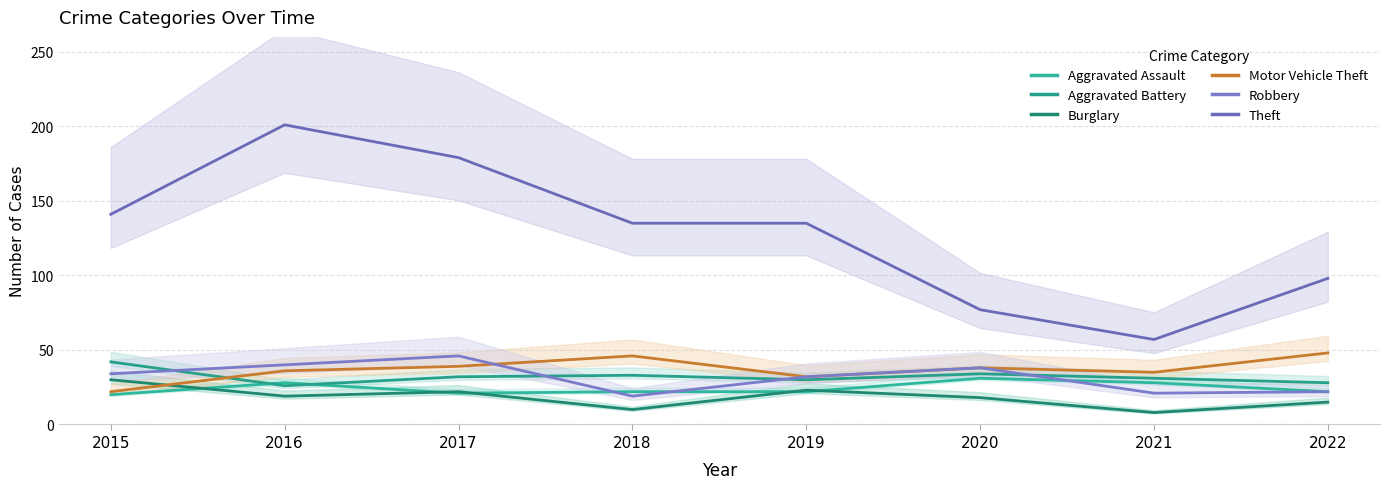

Which series has the largest range (max minus min)?

Theft